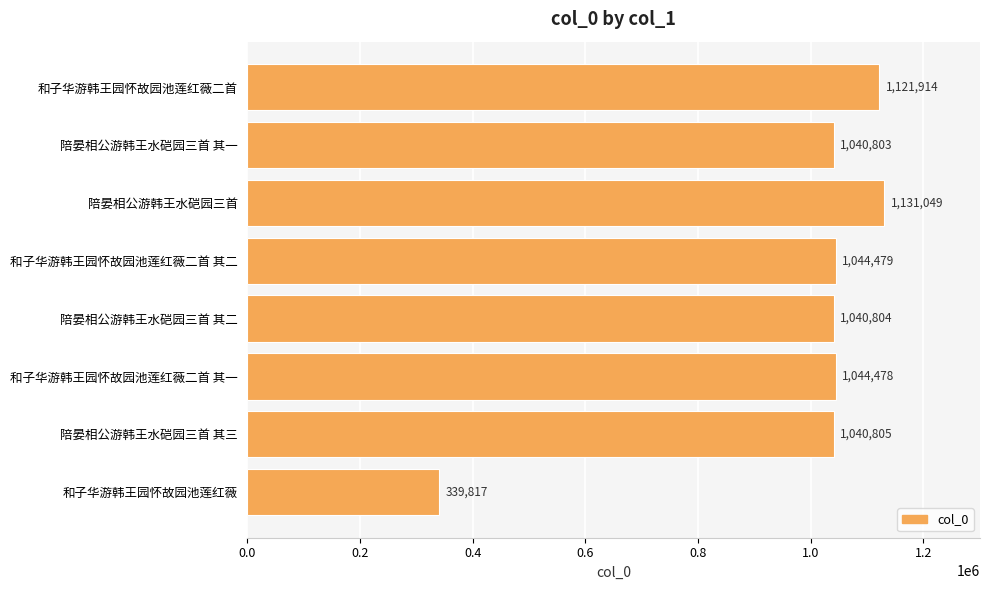

Is it true that the value at 和子华游韩王园怀故园池莲红薇二首 其二 is 1691869?

False